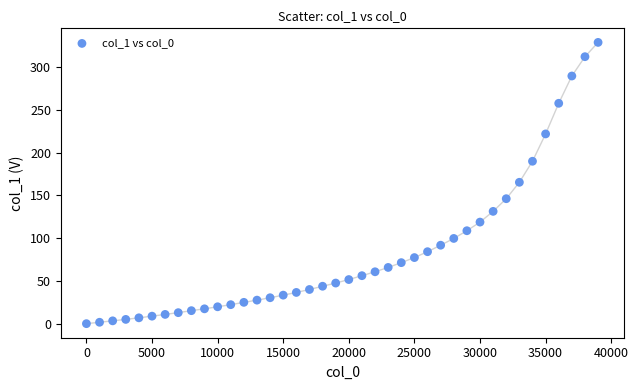

What is the range of X values (max minus min)?

39000.0